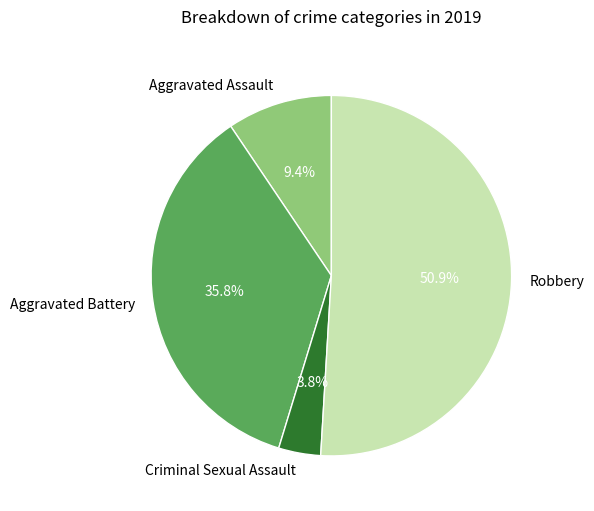

Count the number of slices in the pie.

4